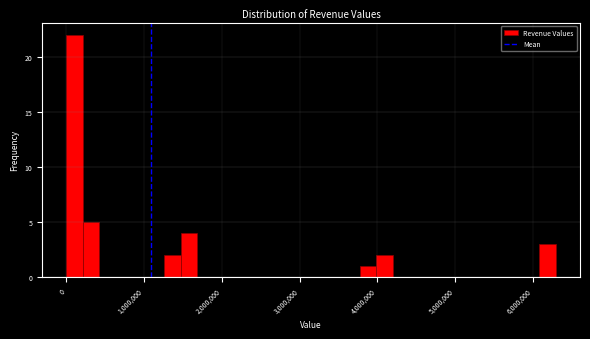

Read against the x-axis, roughly where is the centre of the tallest bar?

100000